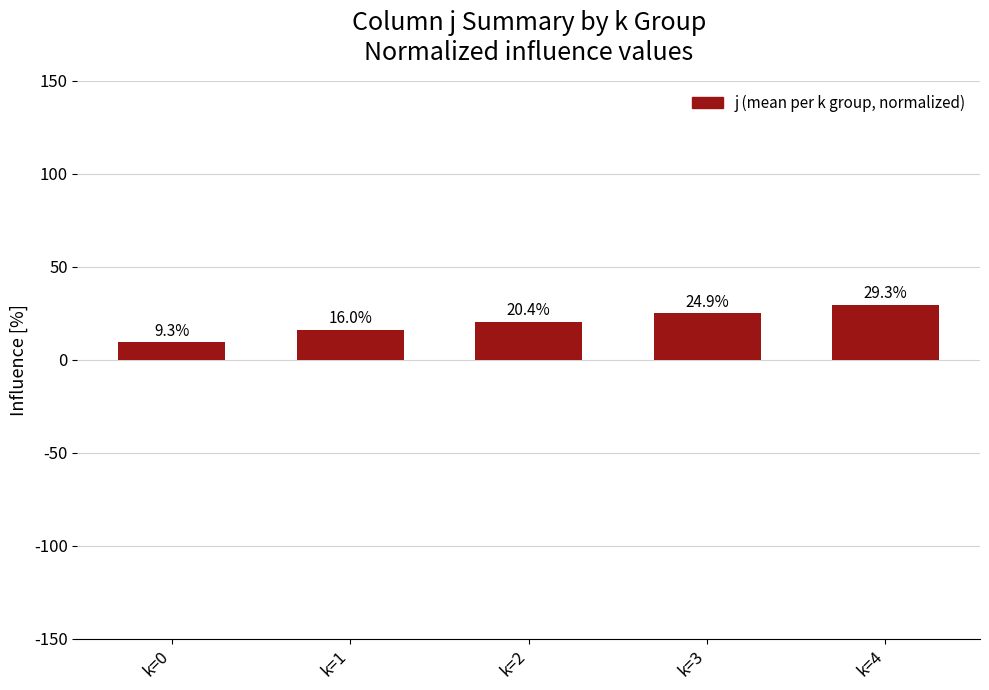

What is the greatest value displayed?

29.3